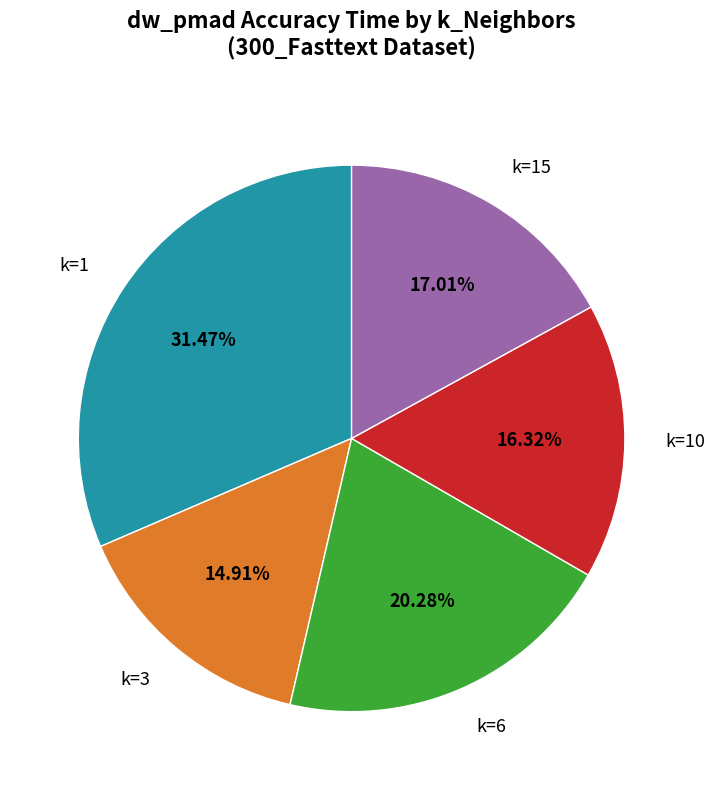

Count the number of slices in the pie.

5